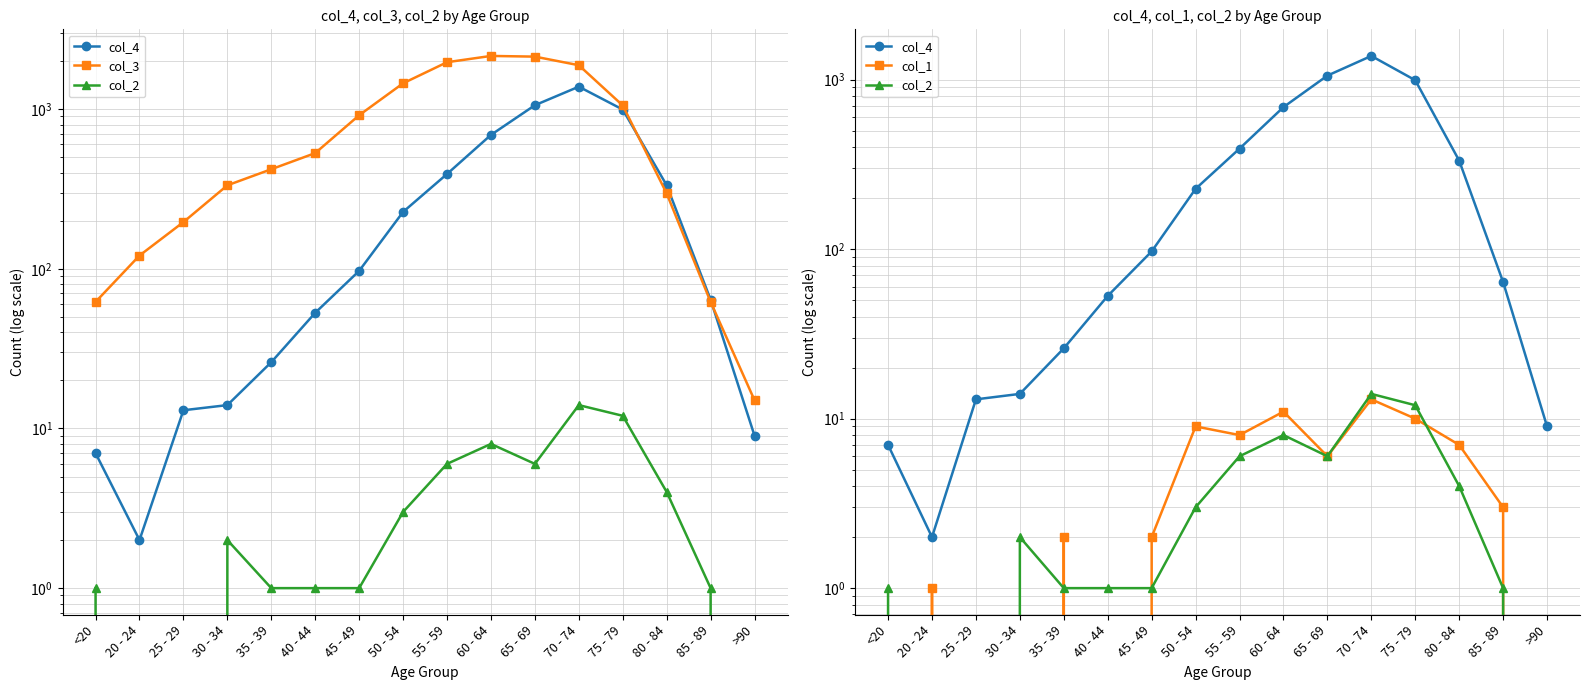

True or false: col_4 and col_2 cross at least once.

False